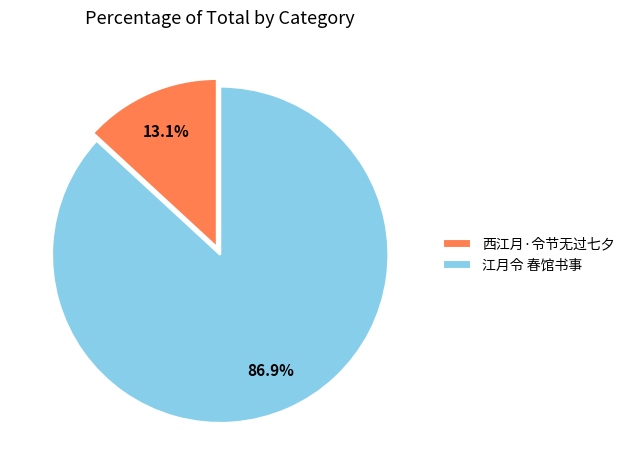

What portion of the pie excludes 西江月·令节无过七夕?

86.9%